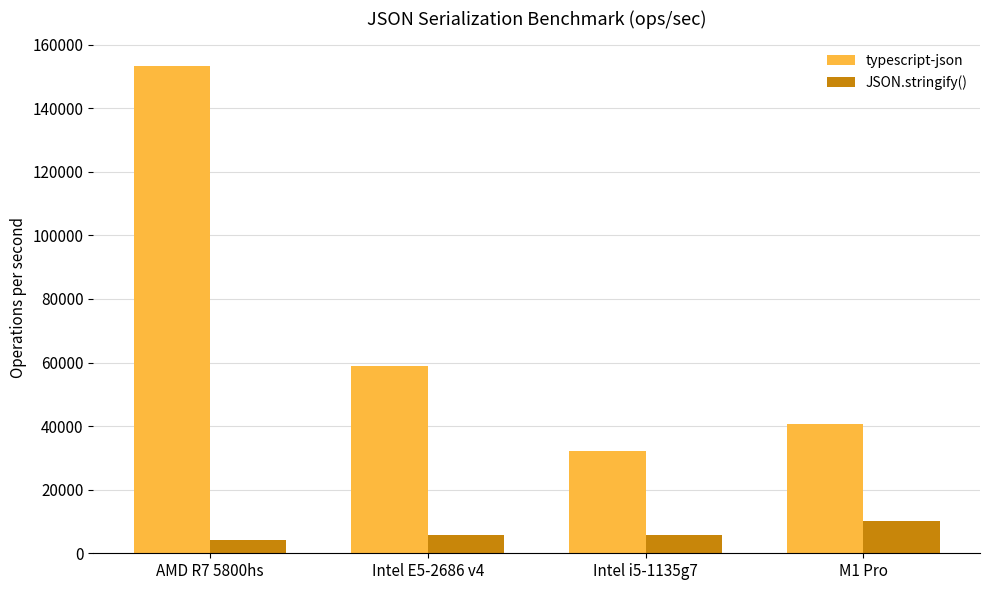

What is the difference between the typescript-json values at M1 Pro and AMD R7 5800hs?

112727.7